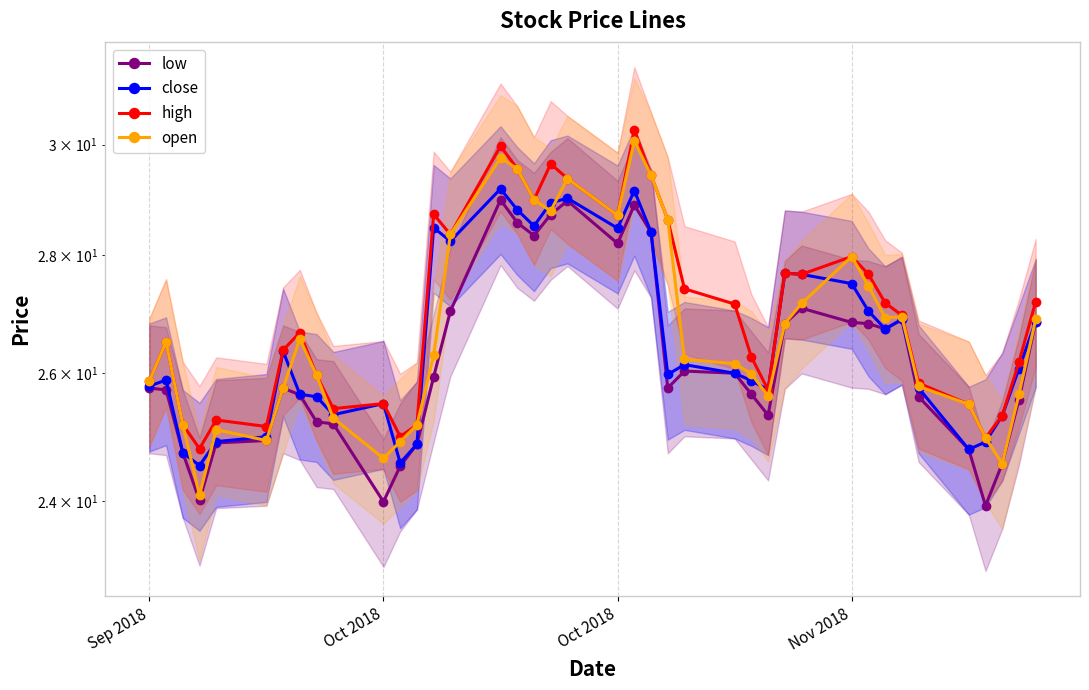

In high, how many points are higher than both neighbors (excluding endpoints)?

10